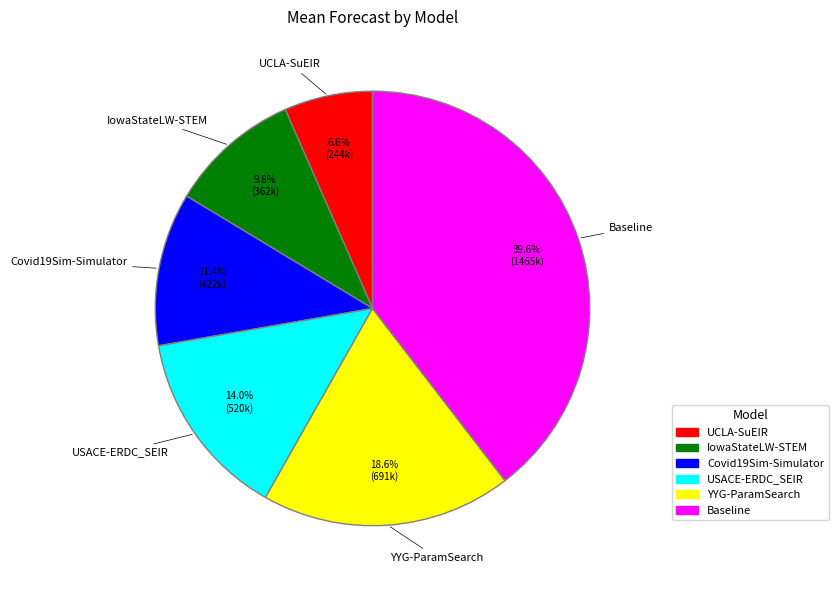

The USACE-ERDC_SEIR slice represents 28% of the pie. True or false?

False